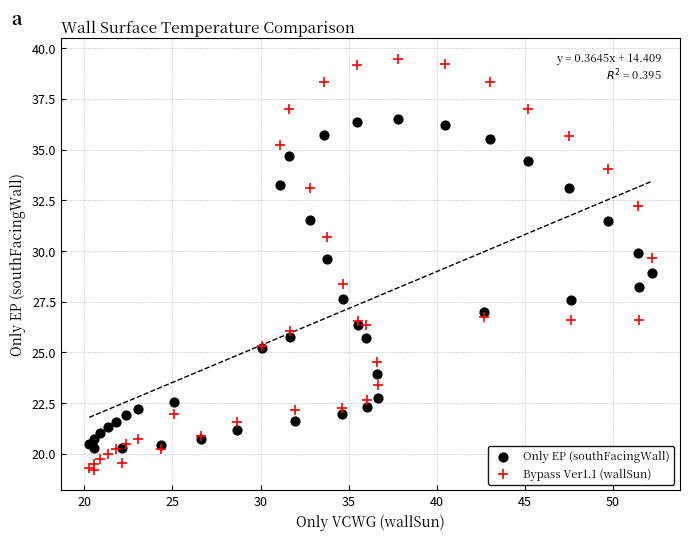

Which series reaches the minimum Y coordinate?

Bypass Ver1.1 (wallSun)